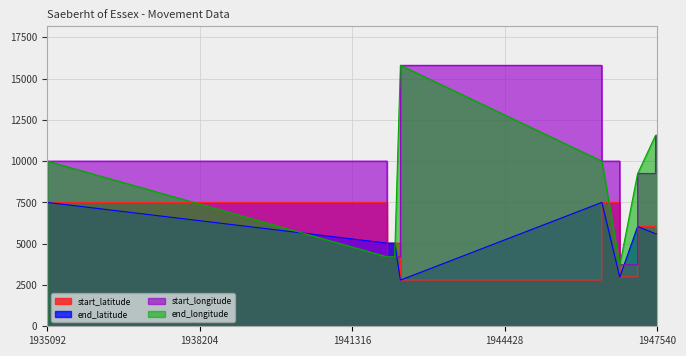

True or false: end_latitude has a value of 6040.8 at 1947145.

True